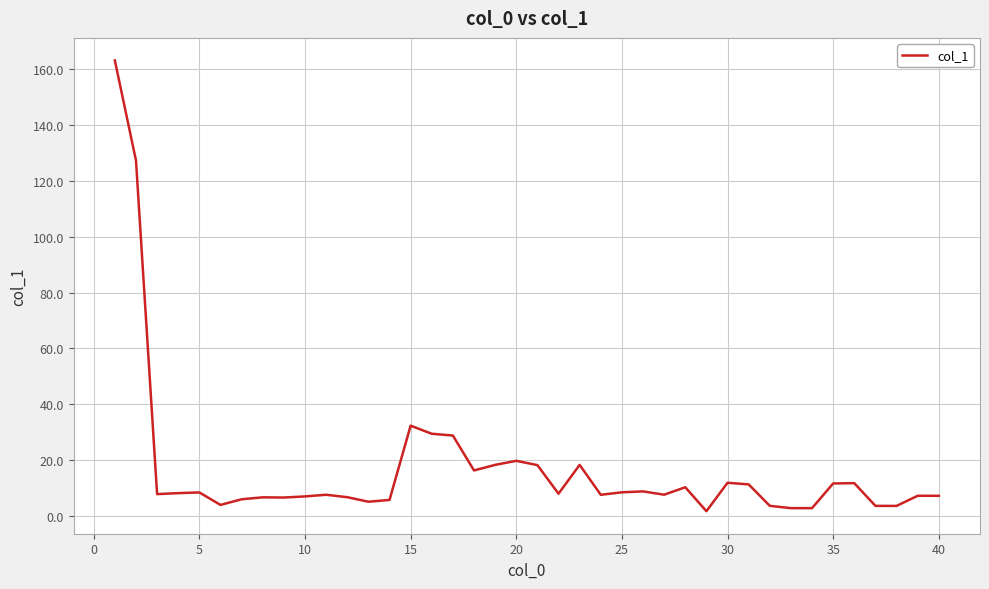

What is the maximum value shown in the chart?

163.3